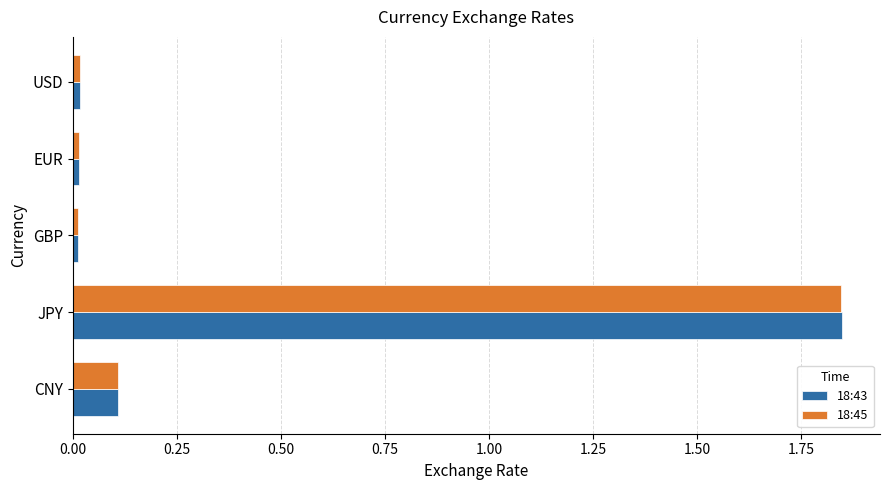

The 18:43 series shows 0.2 at CNY. True or false?

False